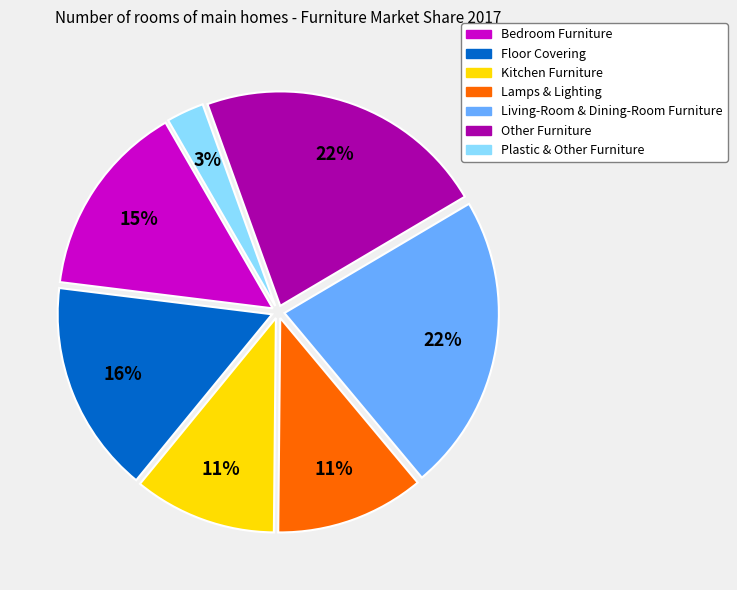

How many segments does this pie chart have?

7